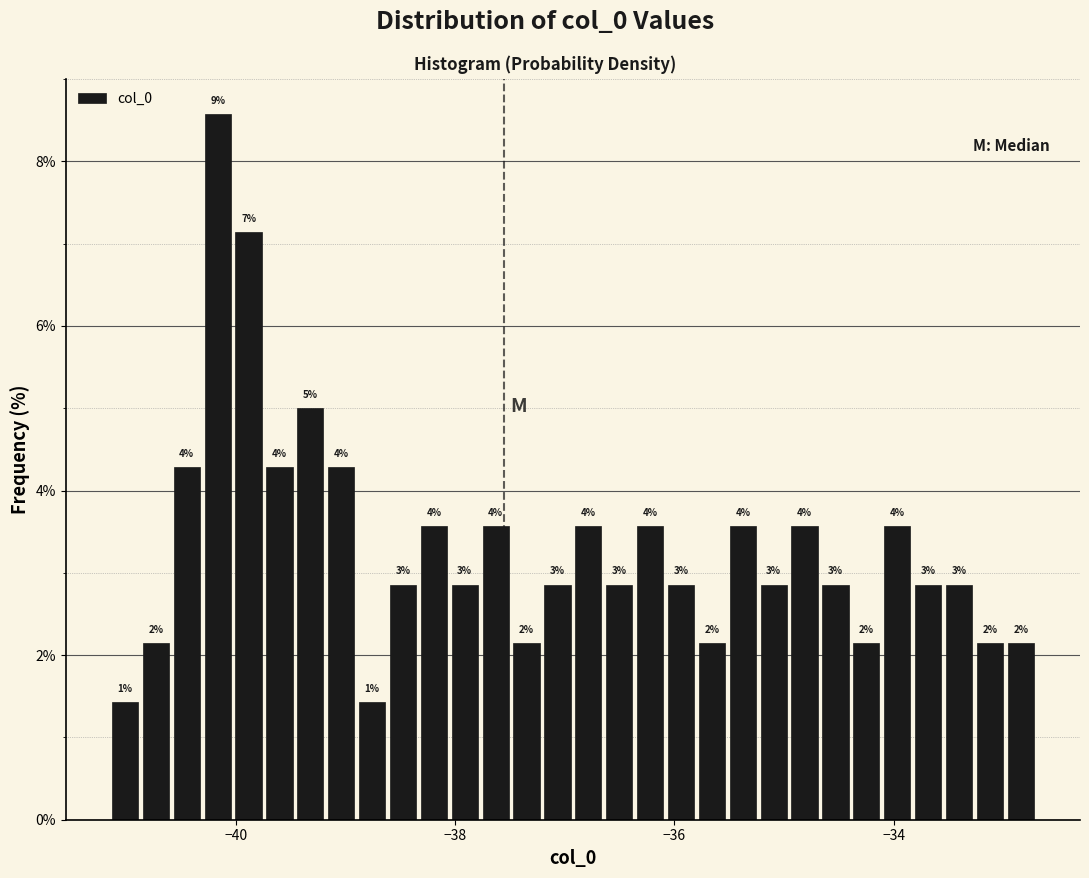

Read against the x-axis, roughly where is the centre of the tallest bar?

-40.2